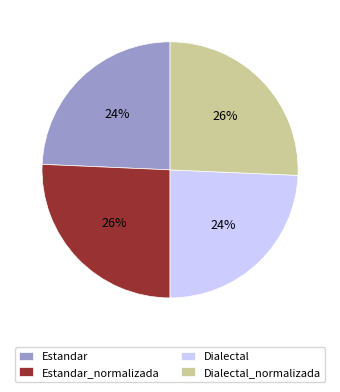

What percentage is the Estandar_normalizada slice, to the nearest percent?

26%